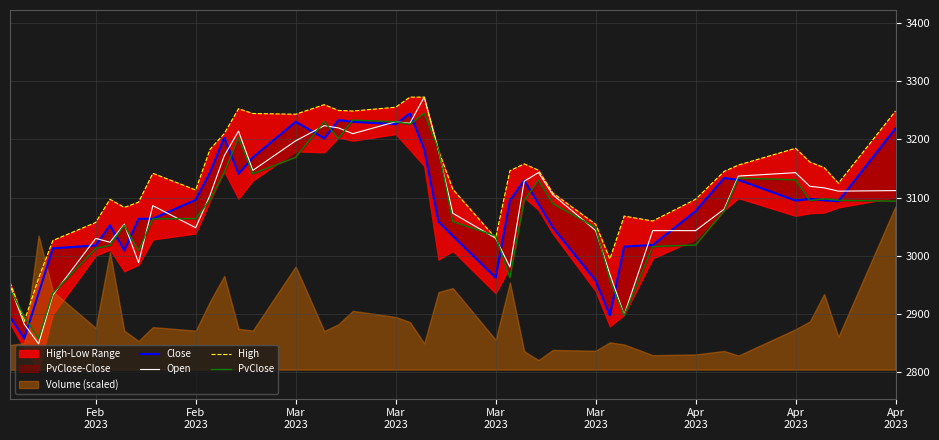

True or false: Close has more than 0 points higher than both neighbors.

True